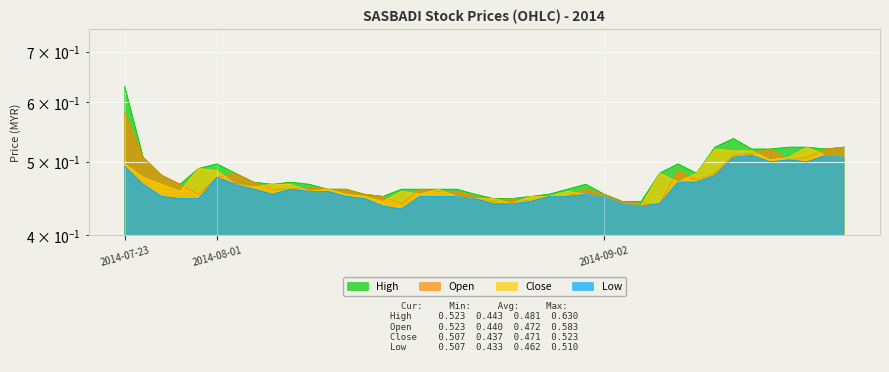

Where is the first local minimum for open?

2014-07-31